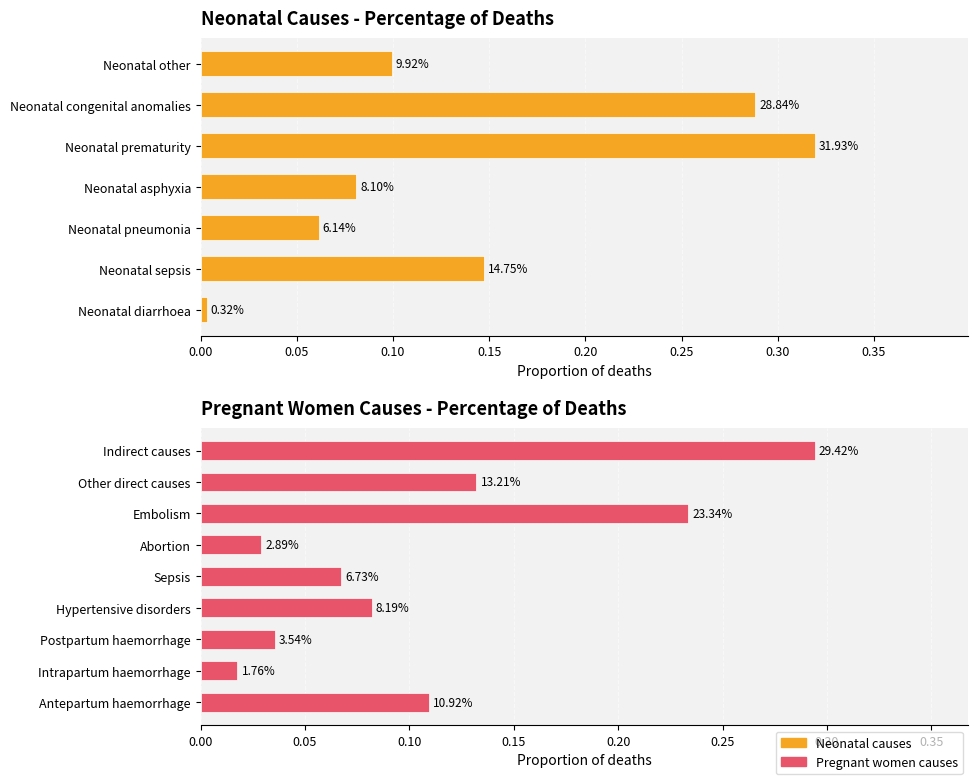

What is the label of the 1st bar from the right?

Neonatal other